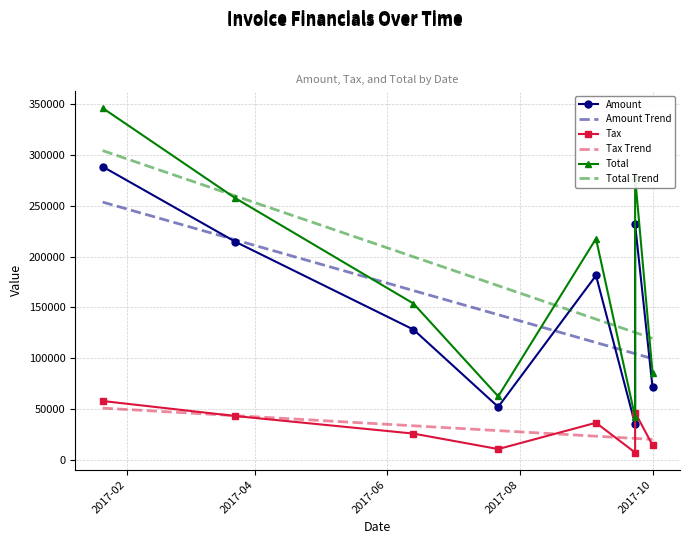

Rank the series by their maximum value, from lowest to highest.

Tax Trend, Tax, Amount Trend, Amount, Total Trend, Total